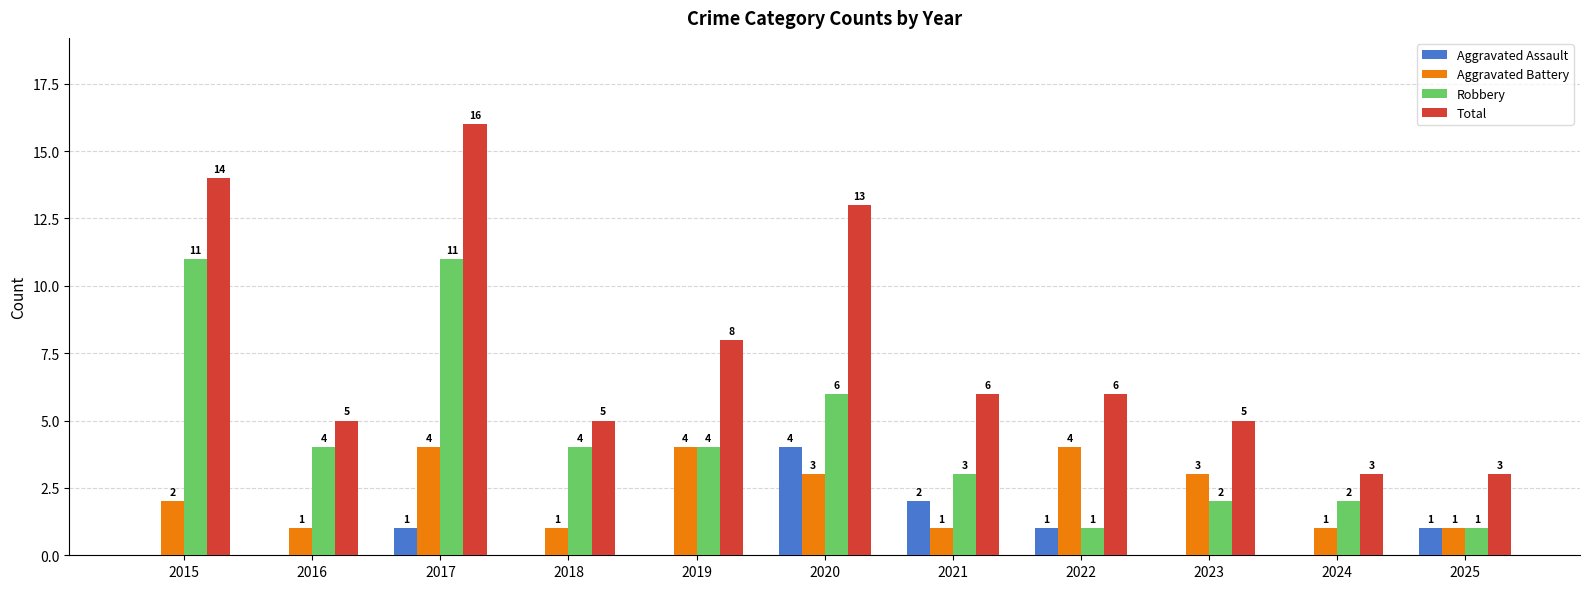

What is the sum of all Aggravated Battery values?

25